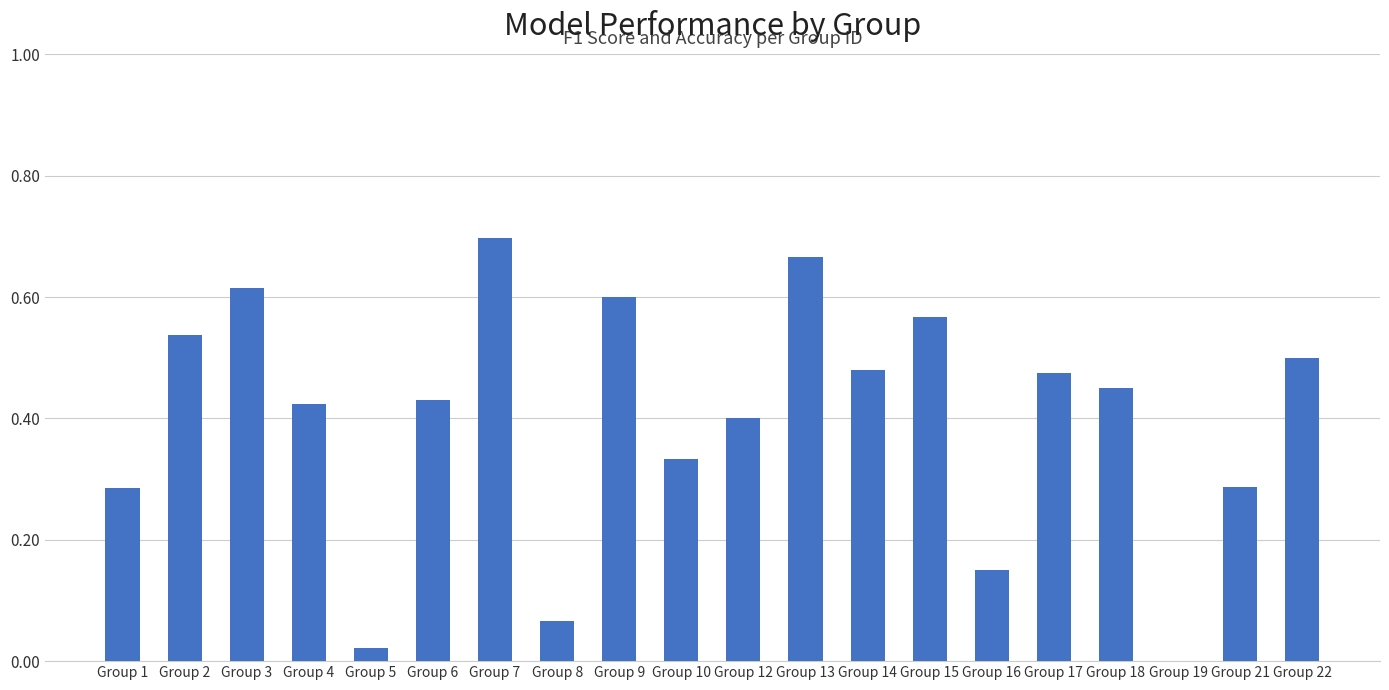

Which label corresponds to the largest value in the chart?

Group 7